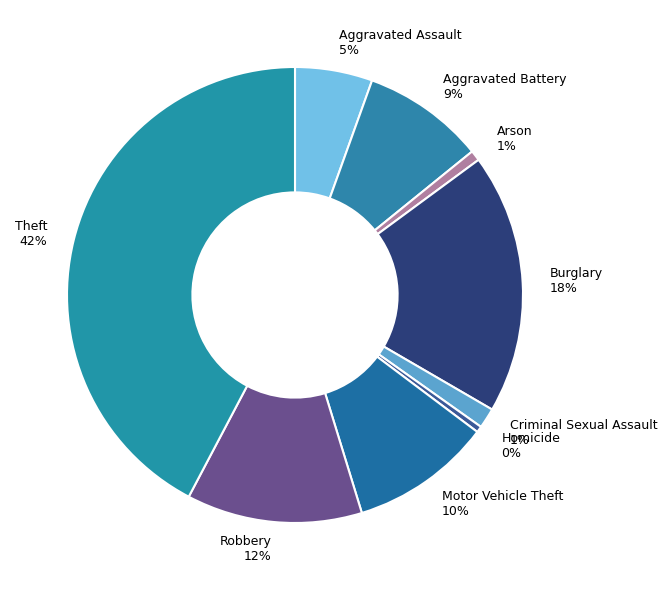

Do Homicide 0% and Motor Vehicle Theft 10% together represent more than half of the pie?

No